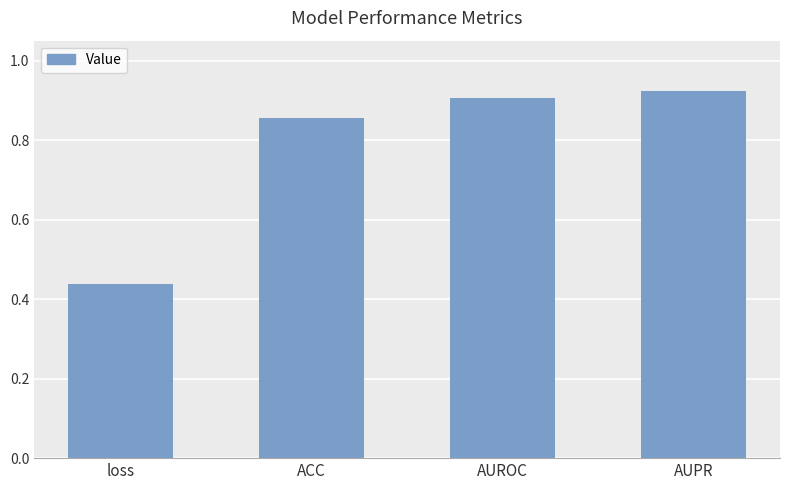

The chart shows a value of 0.8 at loss. True or false?

False